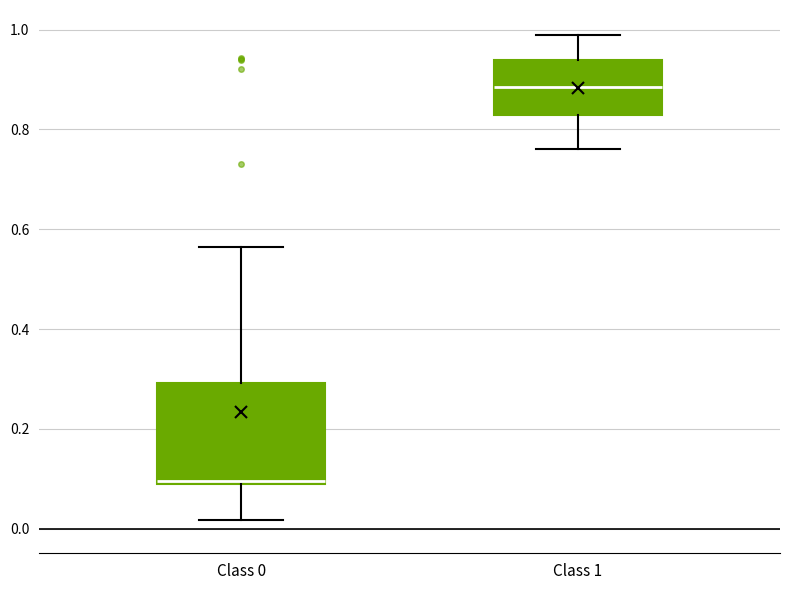

Comparing the boxes themselves (not the whiskers), which one is the tallest?

Class 0